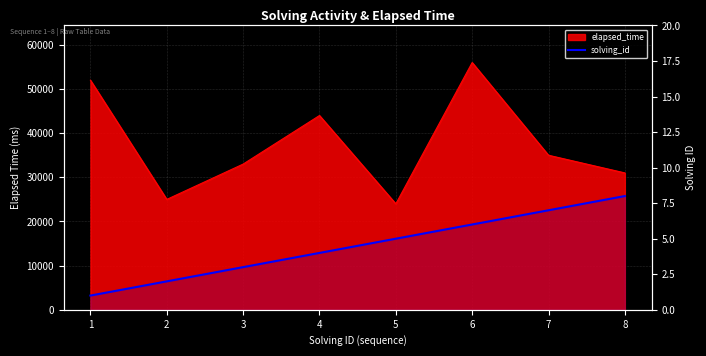

What is the minimum value shown in the chart?

1